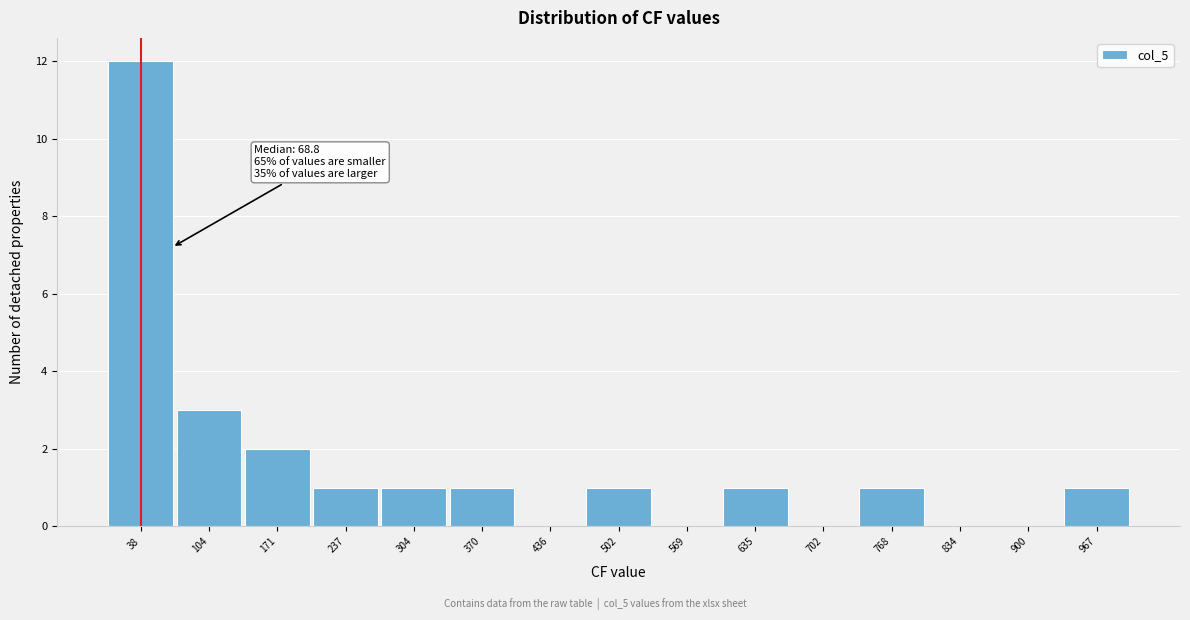

Over which range of the x-axis is the bar tallest?

10 to 70